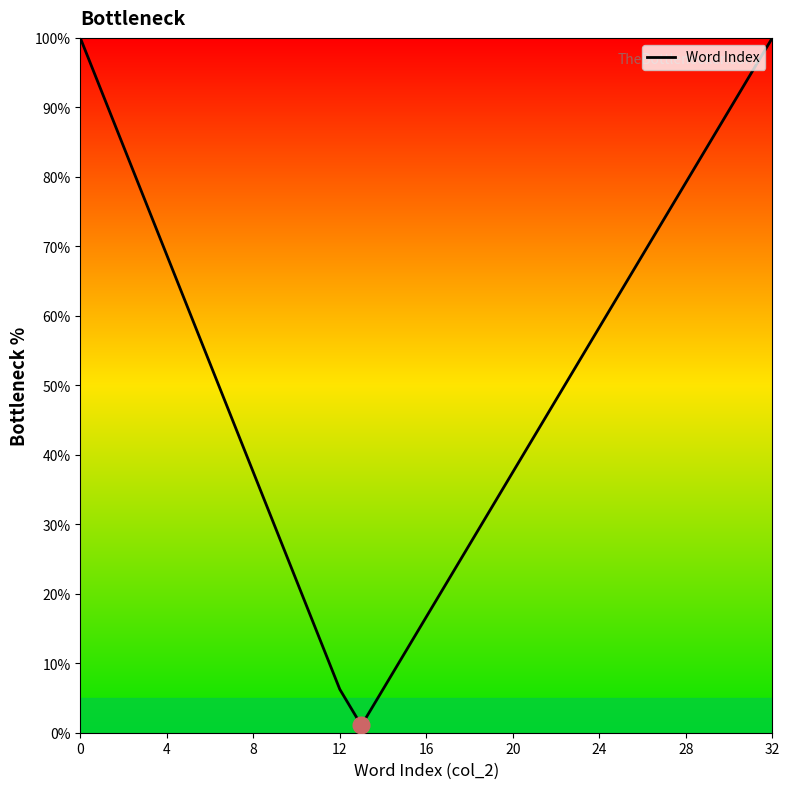

What is the difference between the maximum and minimum values?

99.0